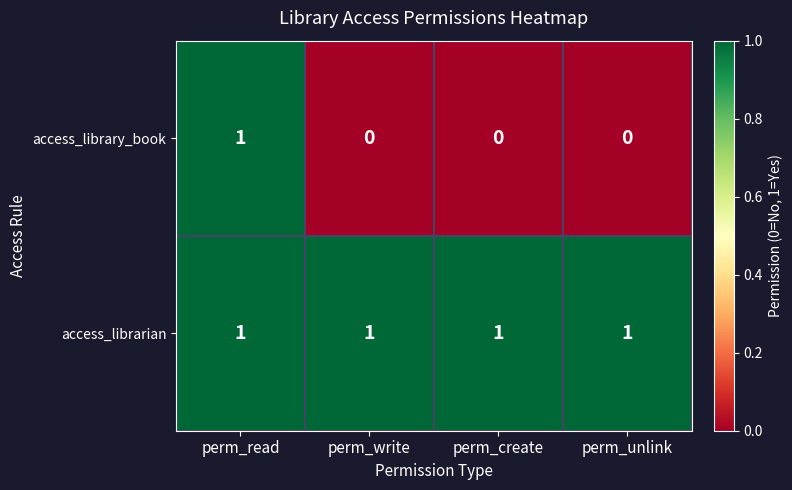

Which series has the widest spread of values?

access_library_book